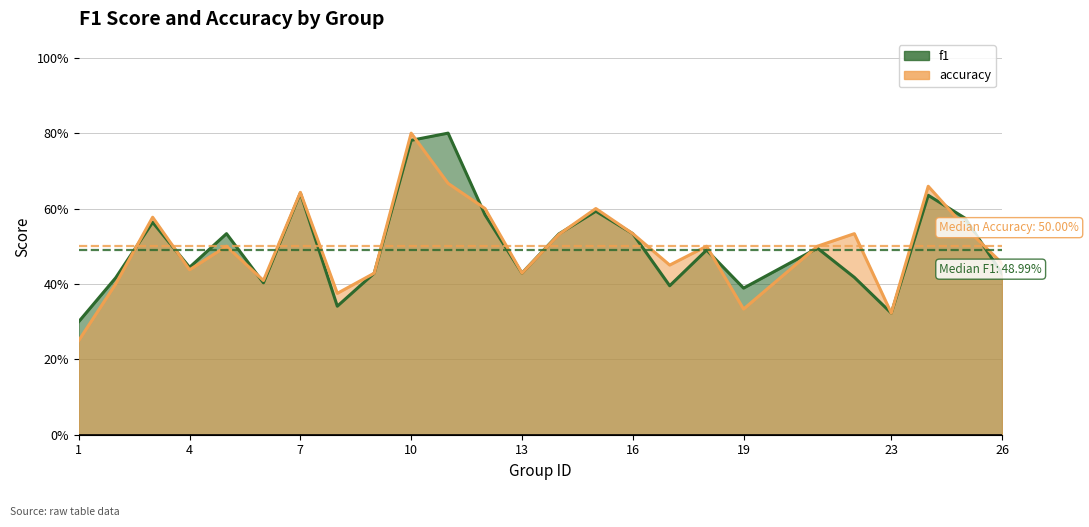

Where is accuracy nearest to the value 0?

1